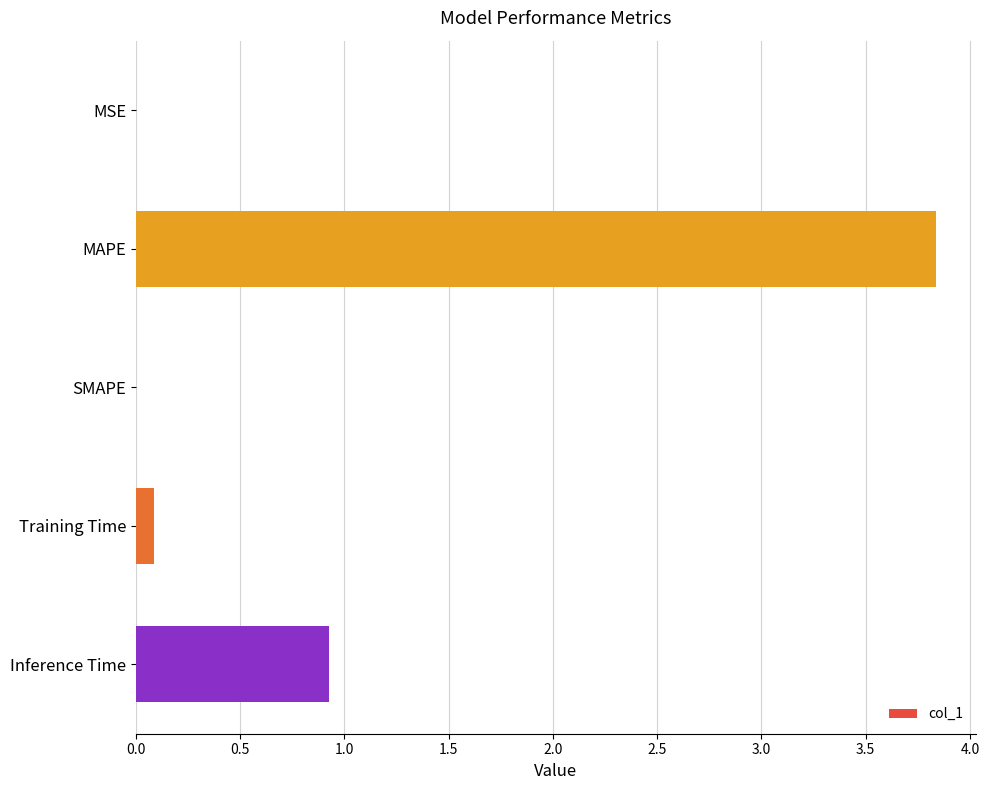

The value at Inference Time is 0.9. True or false?

True